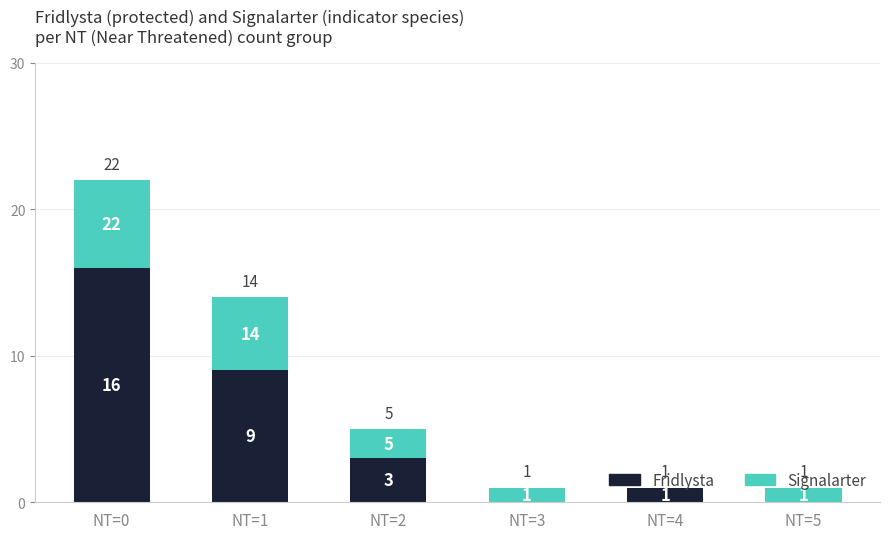

What is the maximum value for Fridlysta?

16